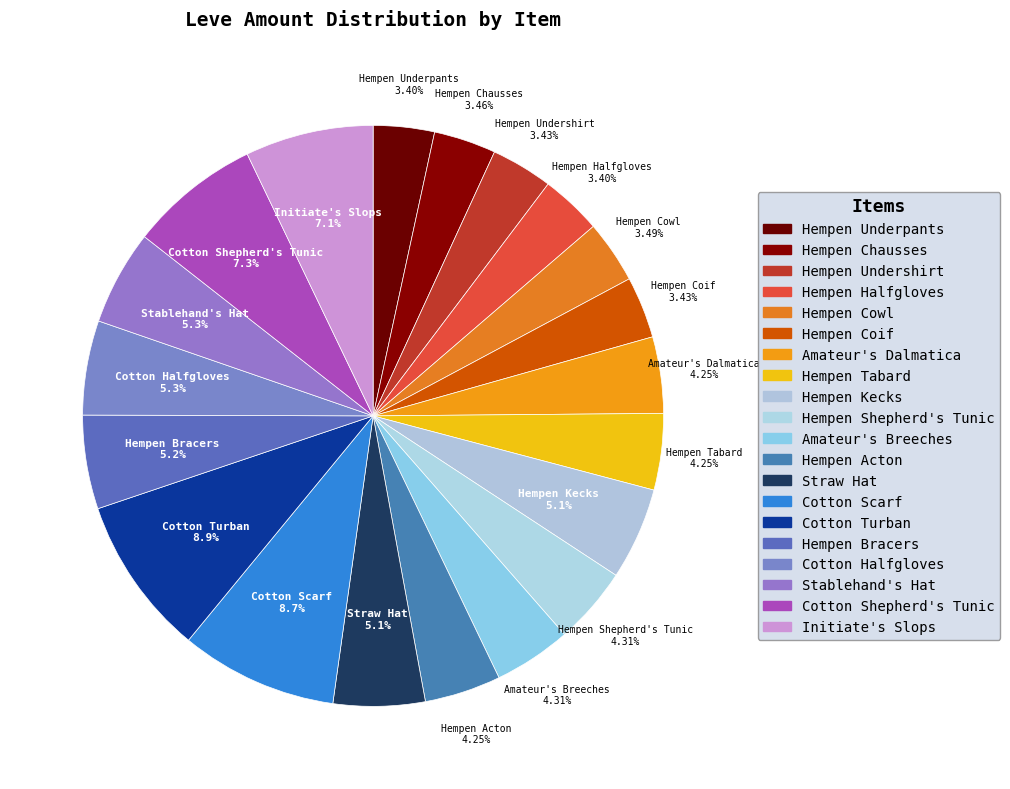

The Straw Hat slice represents 5% of the pie. True or false?

True